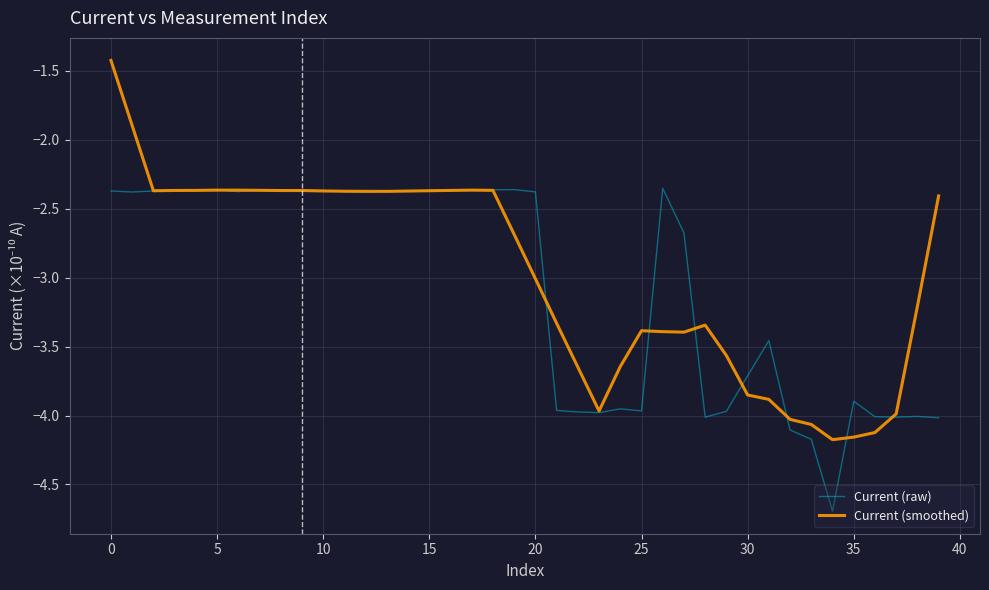

What is the highest value of the Current (smoothed) series?

-1.4